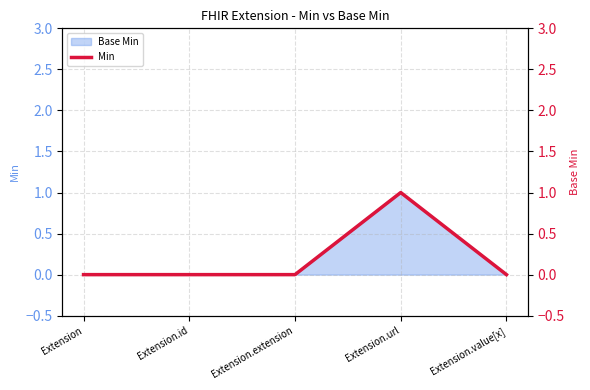

The value at Extension.value[x] is 1. True or false?

False